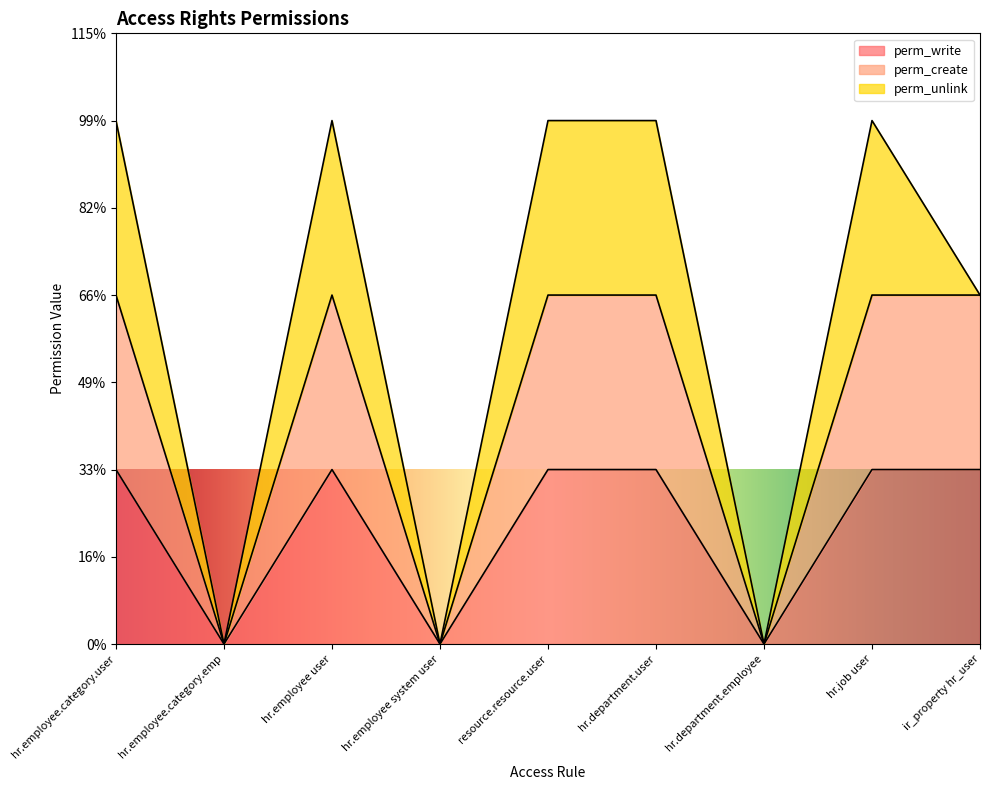

Which label corresponds to the largest value in the chart?

hr.employee.category.user